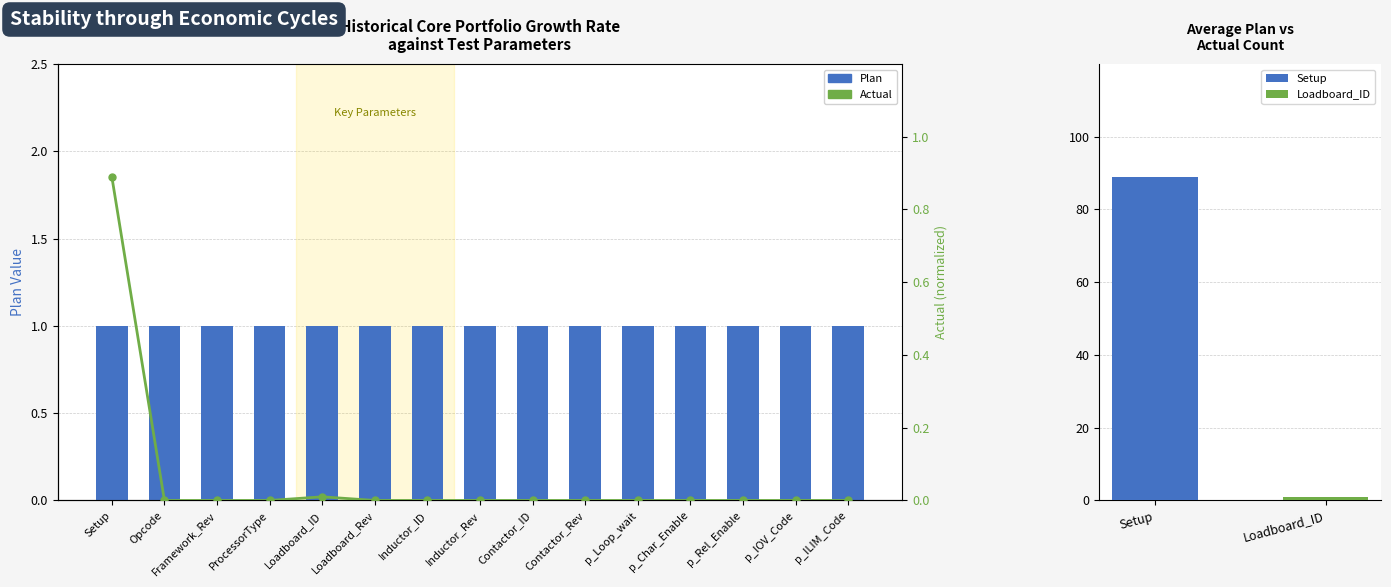

How many data points does each series have?

15